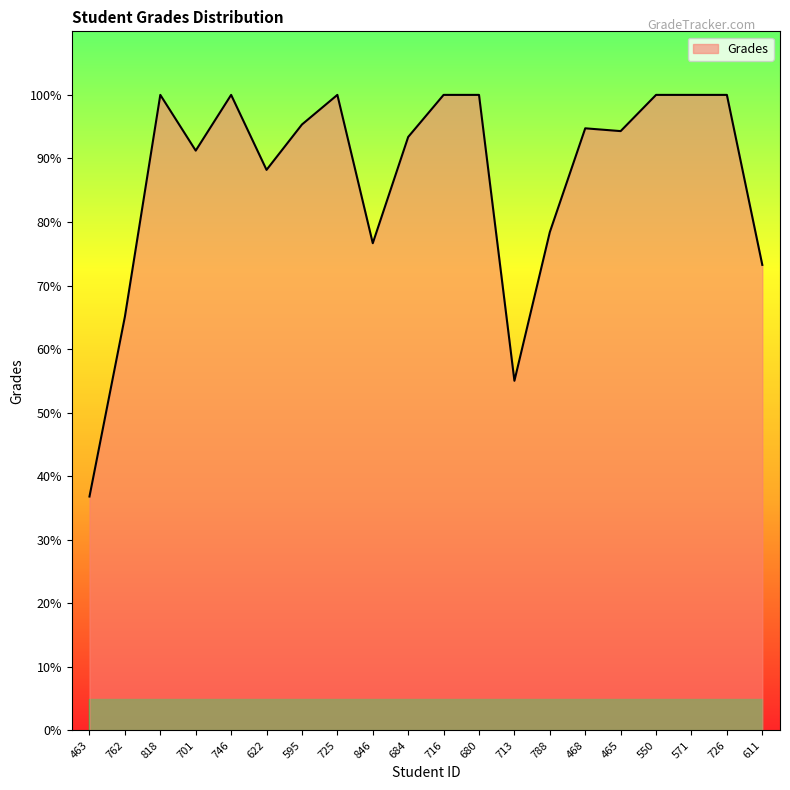

Which category has the lowest value across all series?

463